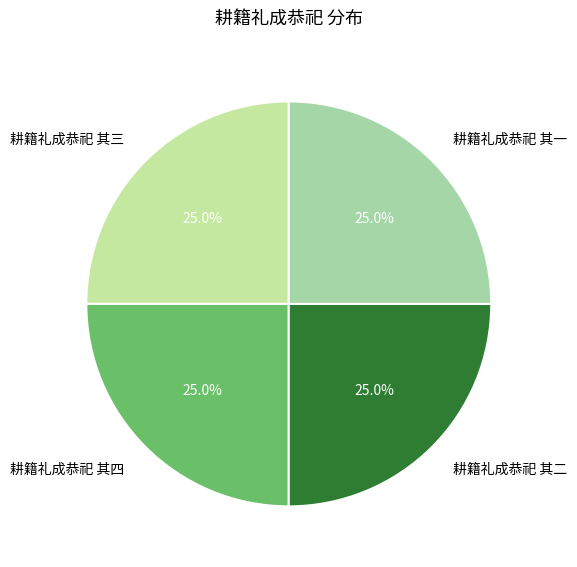

Is there a majority slice in this chart?

No